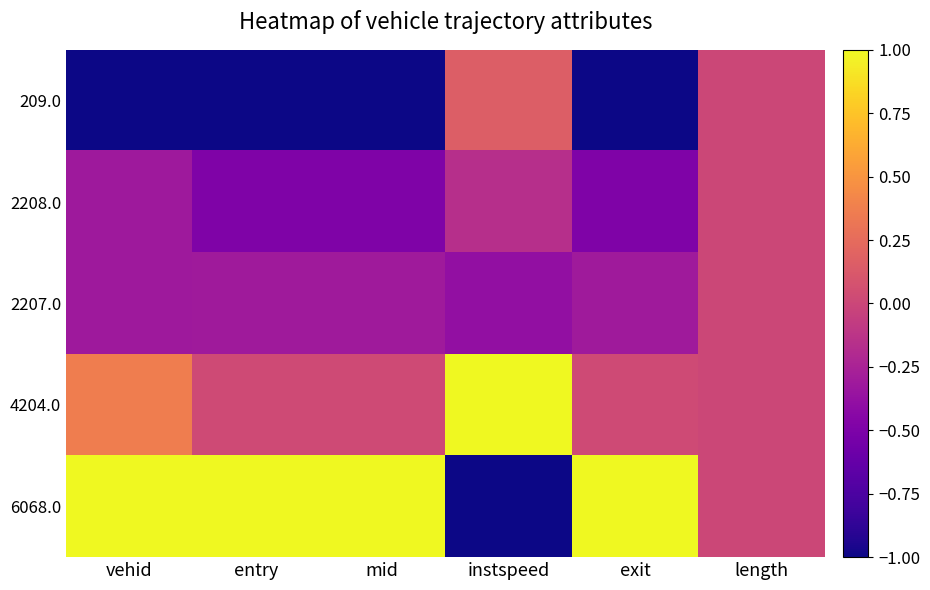

Reading left to right, list all the values displayed in this chart.

209.0: vehid=-1.0	entry=-1.0	mid=-1.0	instspeed=0.2	exit=-1.0	length=0.0
2208.0: vehid=-0.3	entry=-0.5	mid=-0.5	instspeed=-0.2	exit=-0.5	length=0.0
2207.0: vehid=-0.3	entry=-0.3	mid=-0.3	instspeed=-0.4	exit=-0.3	length=0.0
4204.0: vehid=0.4	entry=0.0	mid=0.0	instspeed=1.0	exit=0.0	length=0.0
6068.0: vehid=1.0	entry=1.0	mid=1.0	instspeed=-1.0	exit=1.0	length=0.0